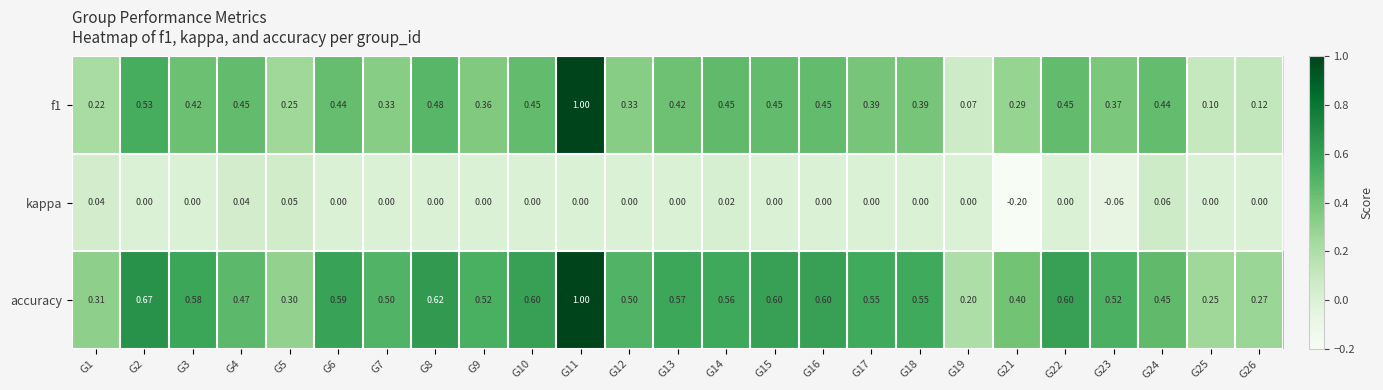

What is the spread (max minus min) of values at G21?

0.6